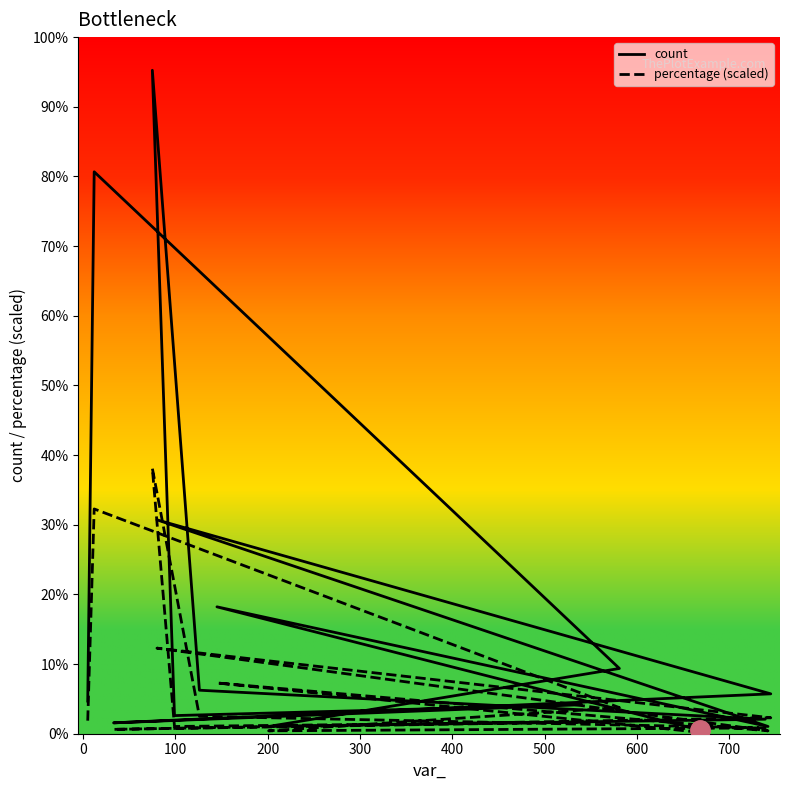

True or false: percentage (scaled) has more than 2 points higher than both neighbors.

True